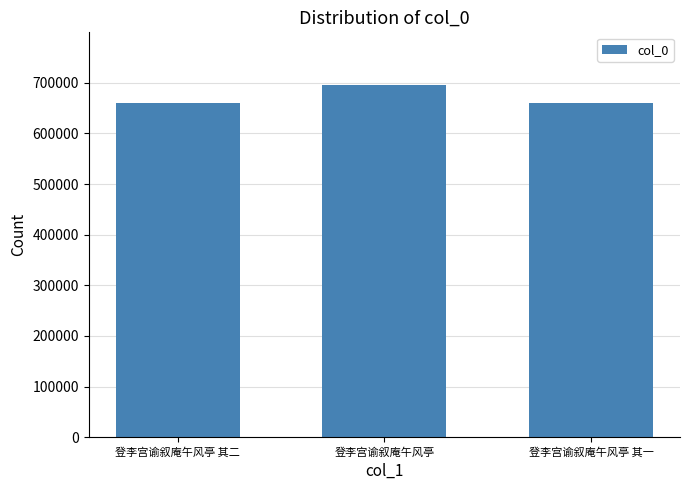

Between 登李宫谕叙庵午风亭 and 登李宫谕叙庵午风亭 其一, which is larger?

登李宫谕叙庵午风亭